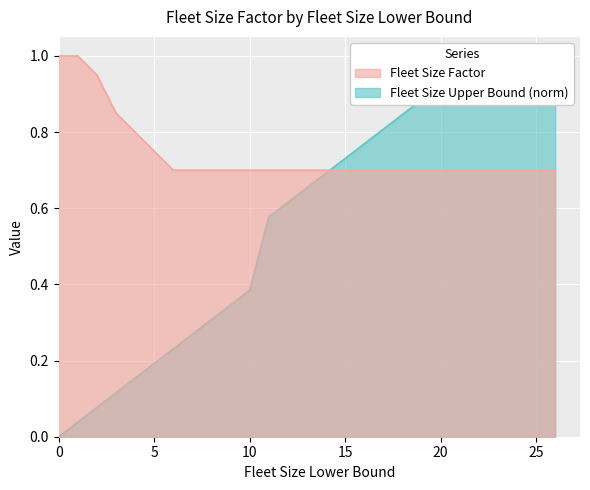

Between 4 and 10, which series saw the biggest shift?

Fleet Size Upper Bound